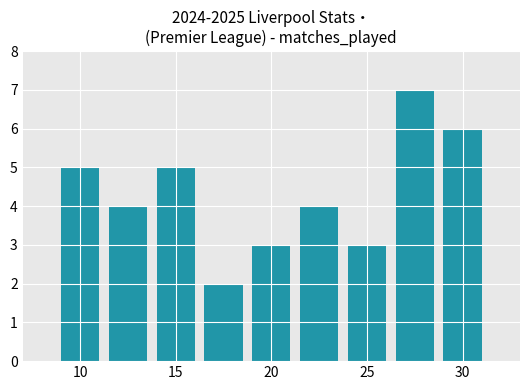

What is the value of the 9th bar from the left?

6